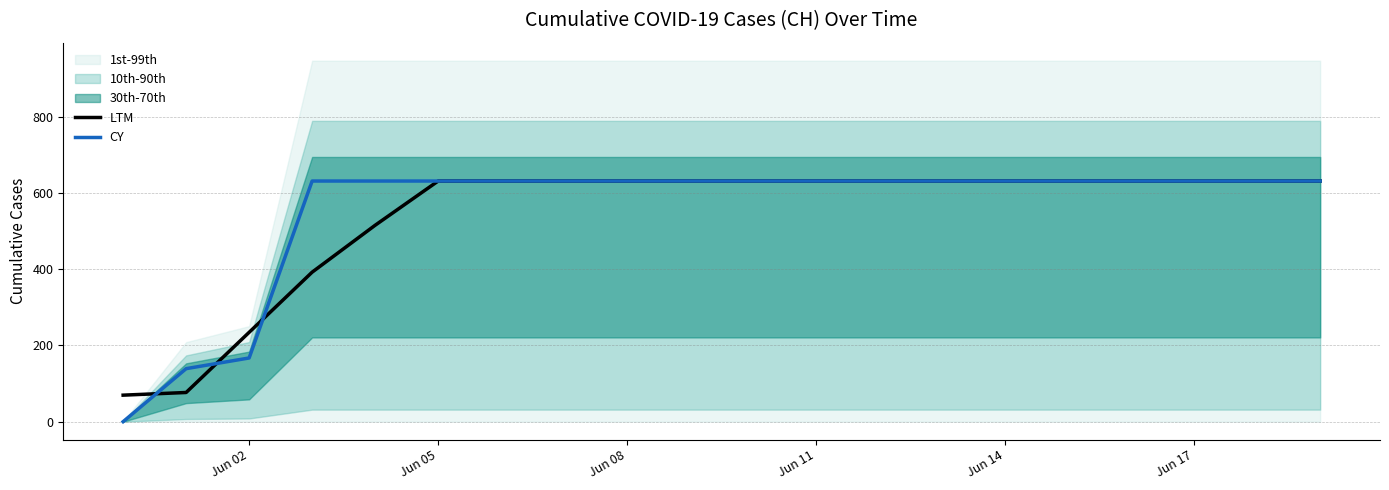

At which label is CY closest to 315?

Jun 02